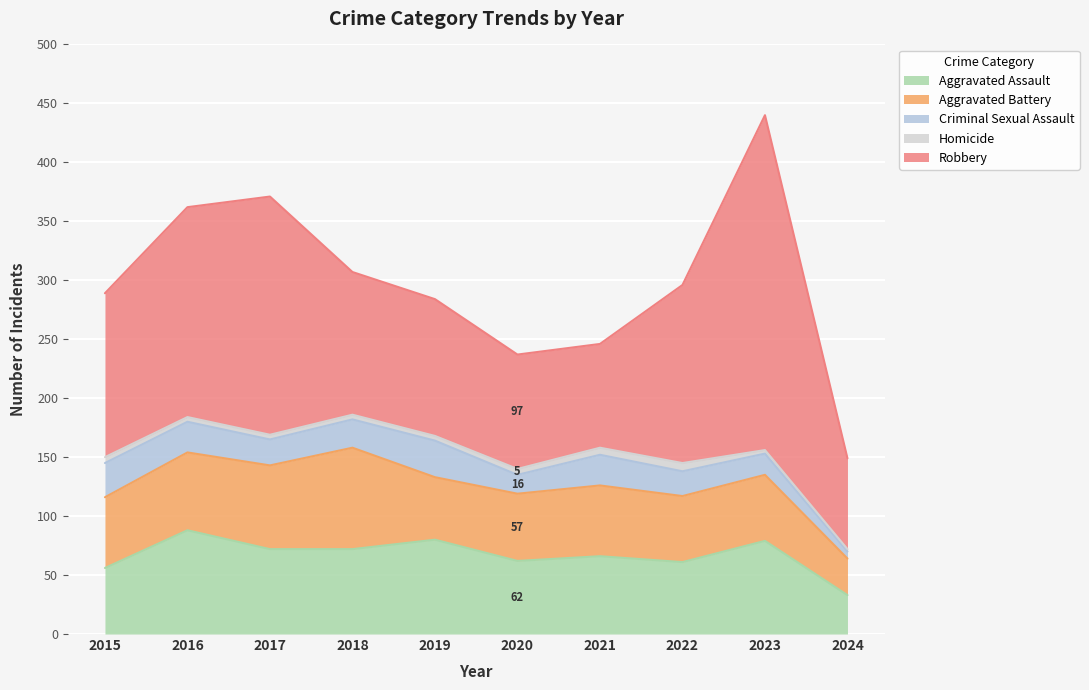

What is the value of the Aggravated Battery point at the 5th from the left?

53